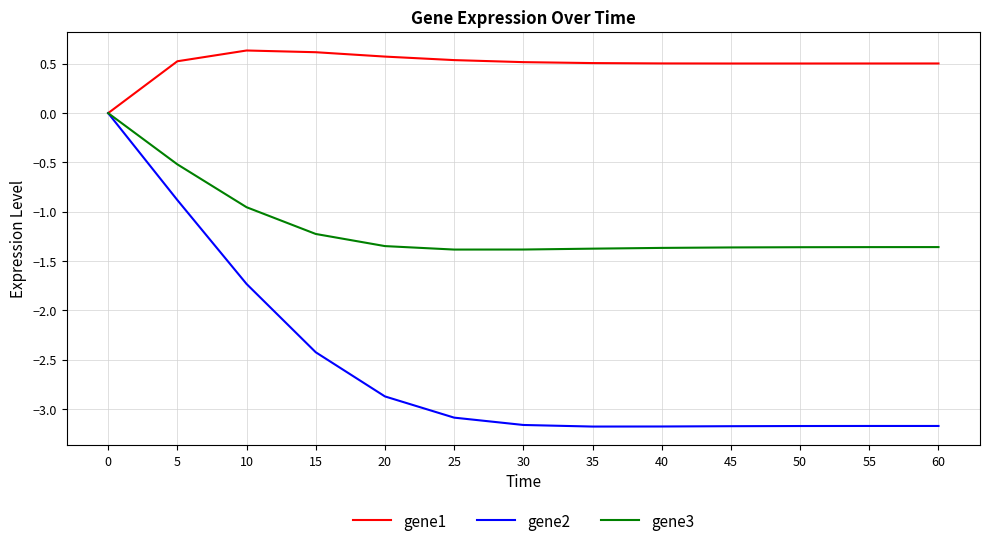

At which label is gene2 closest to -1?

5